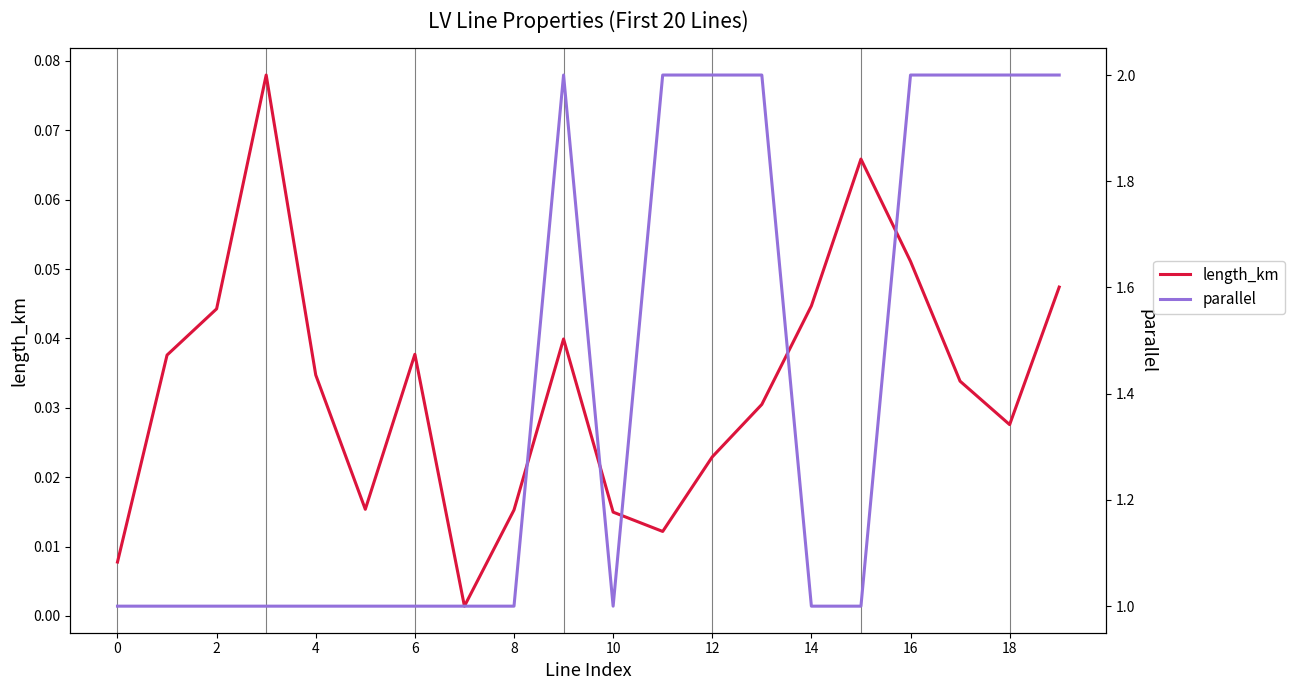

Rank the series by their maximum value, from lowest to highest.

length_km, parallel